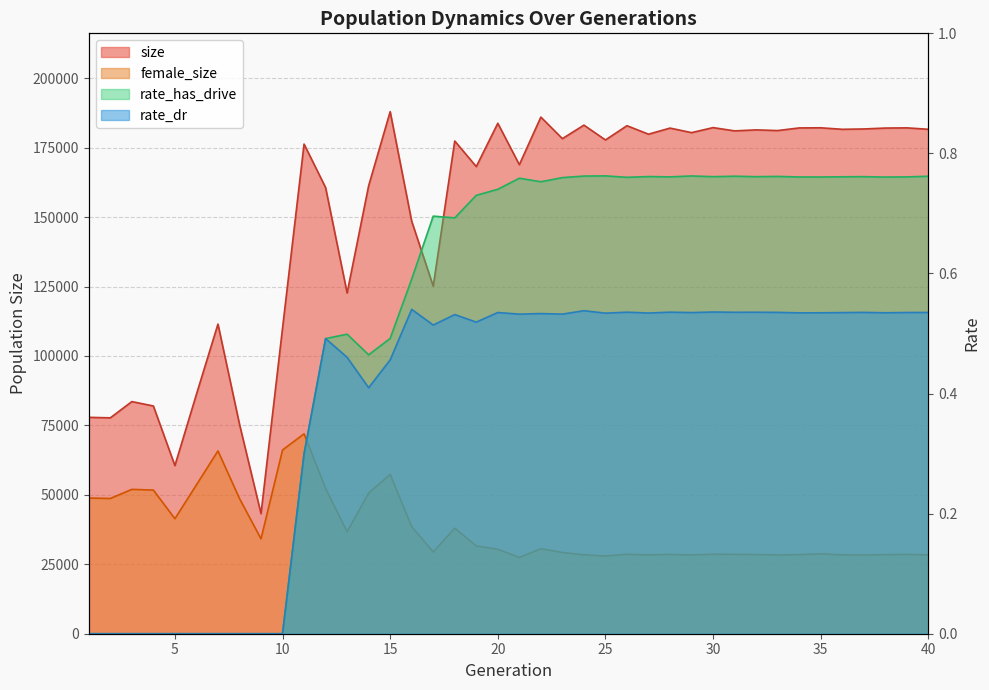

Rank the series by their maximum value, from highest to lowest.

size, female_size, rate_has_drive, rate_dr